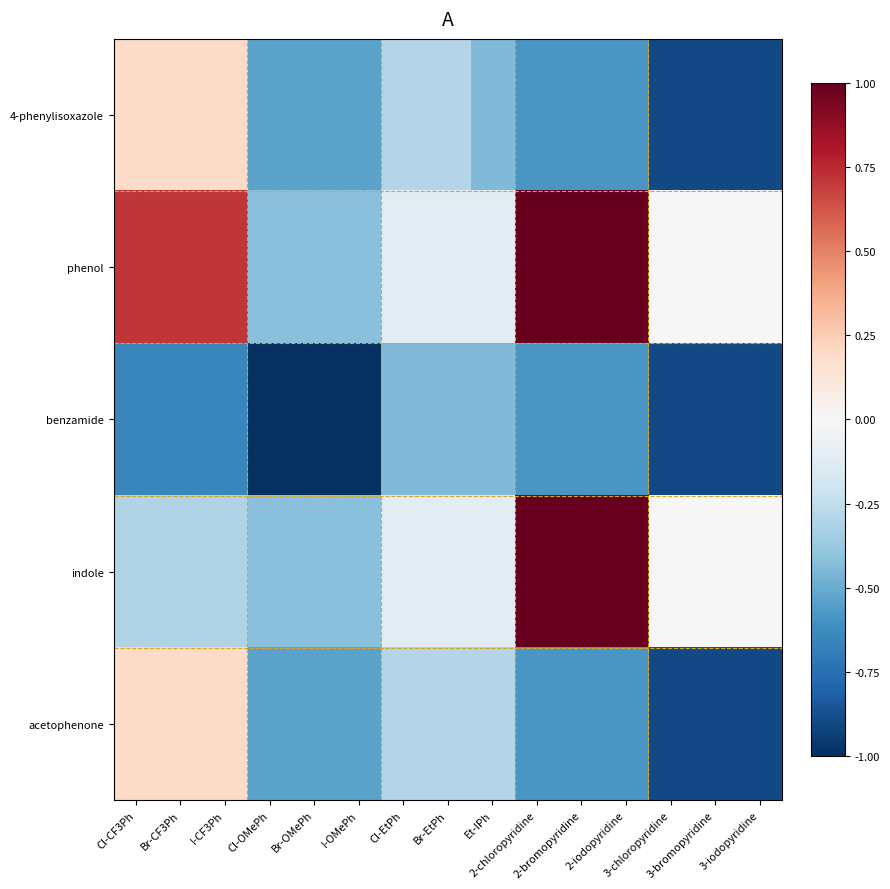

At which category does the chart reach its peak across all series?

2-chloropyridine